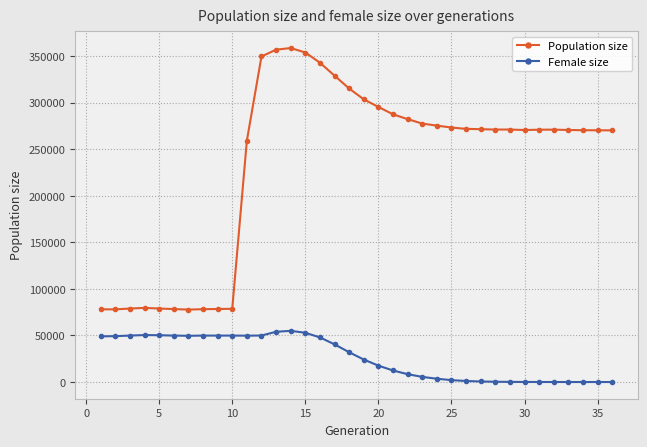

True or false: Female size and Population size cross at least once.

False